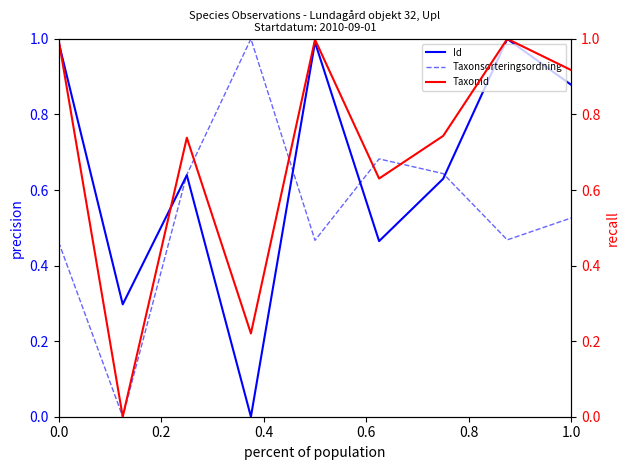

What is the maximum value for Taxonsorteringsordning?

1.0